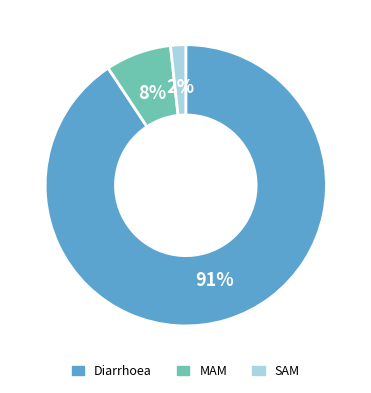

Is there a majority slice in this chart?

Yes